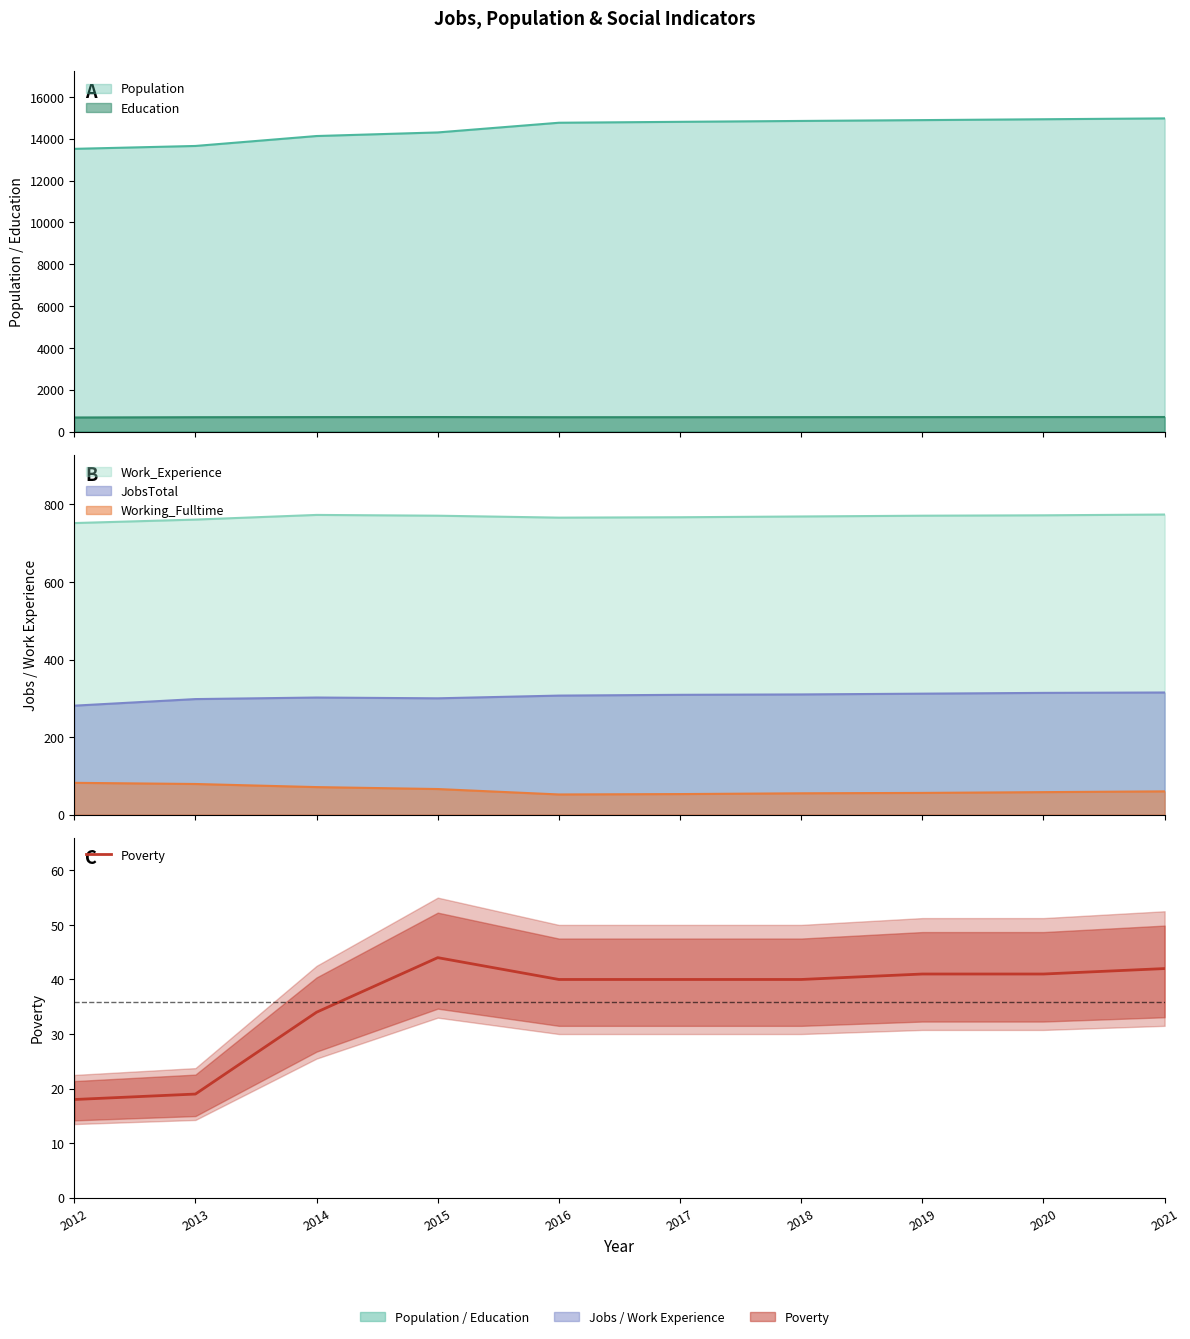

What is the sum of the values at 2016 and 2014?

74